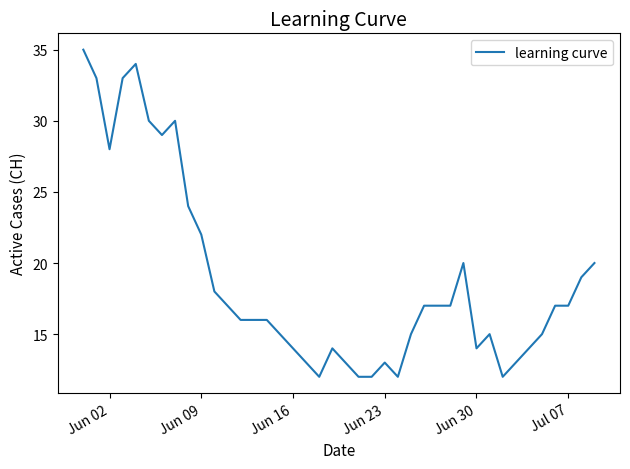

What is the greatest value displayed?

35